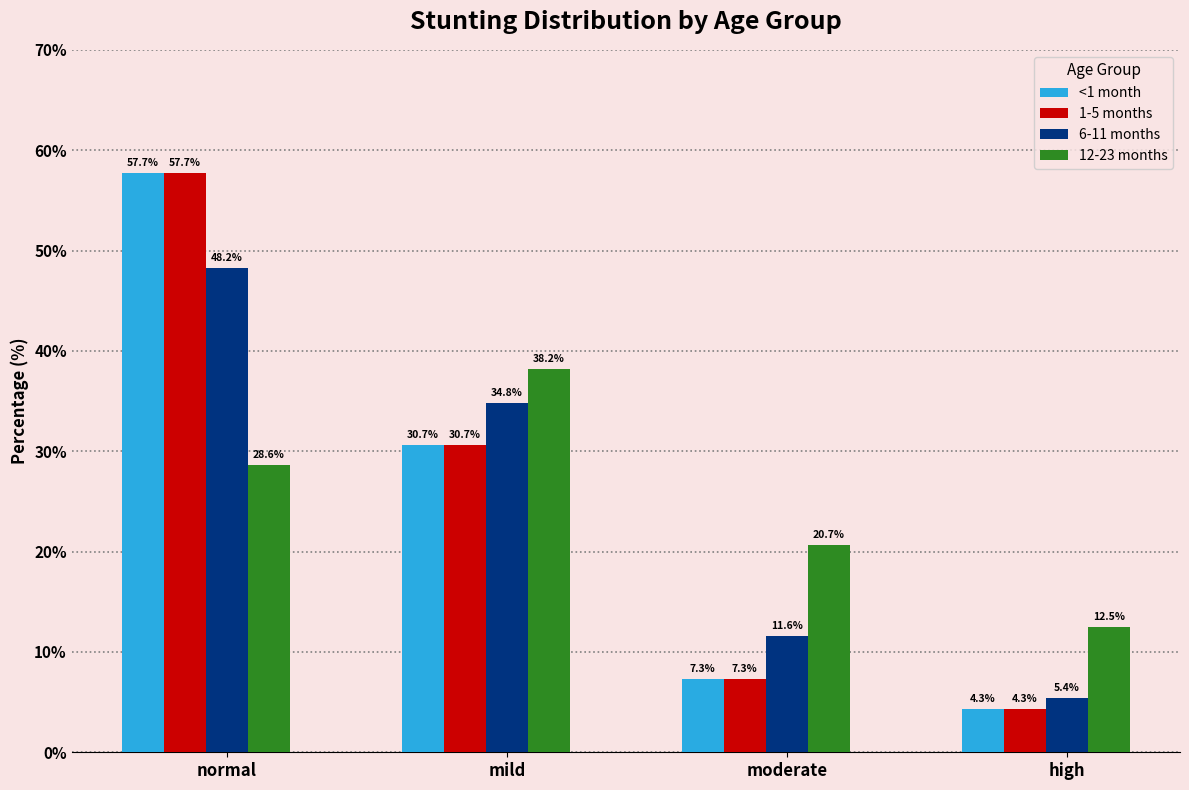

Is it true that 6-11 months equals 34.8 at mild?

True